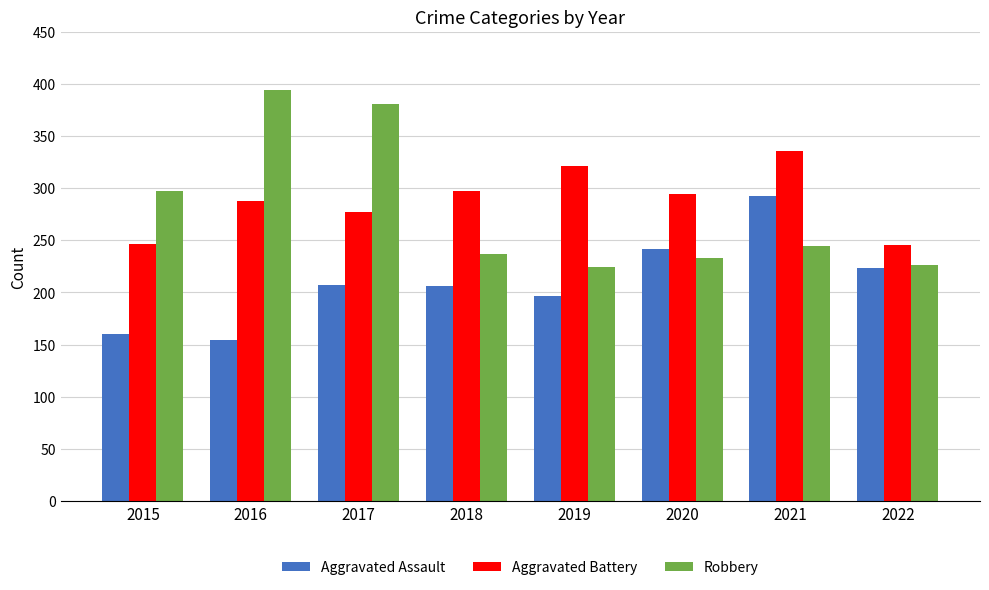

Is it true that Robbery equals 390 at 2018?

False